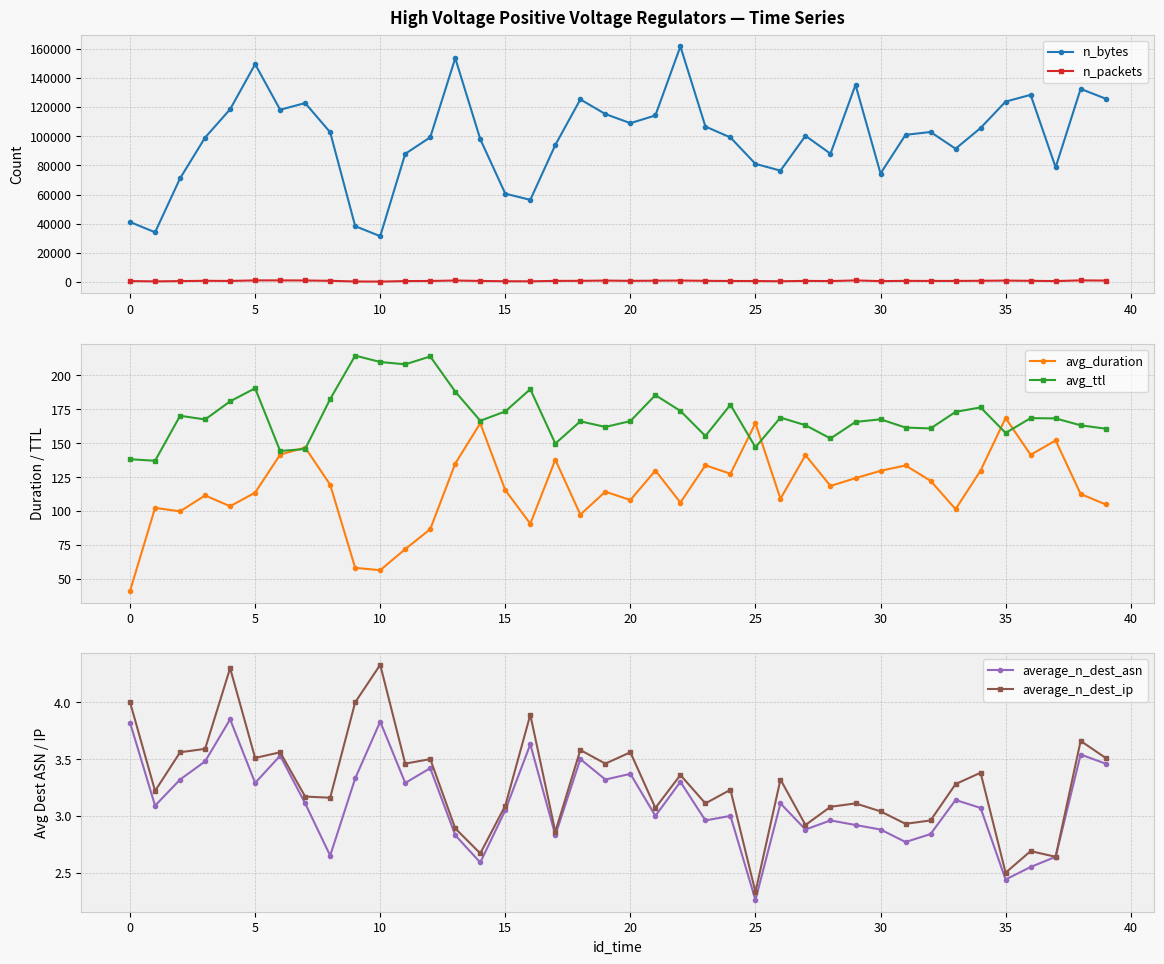

True or false: n_packets has more than 1 interior local peaks.

True